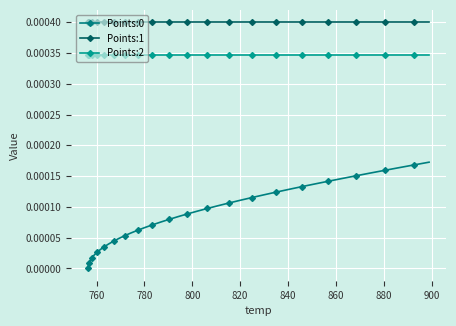

How many lines are shown in the chart?

3